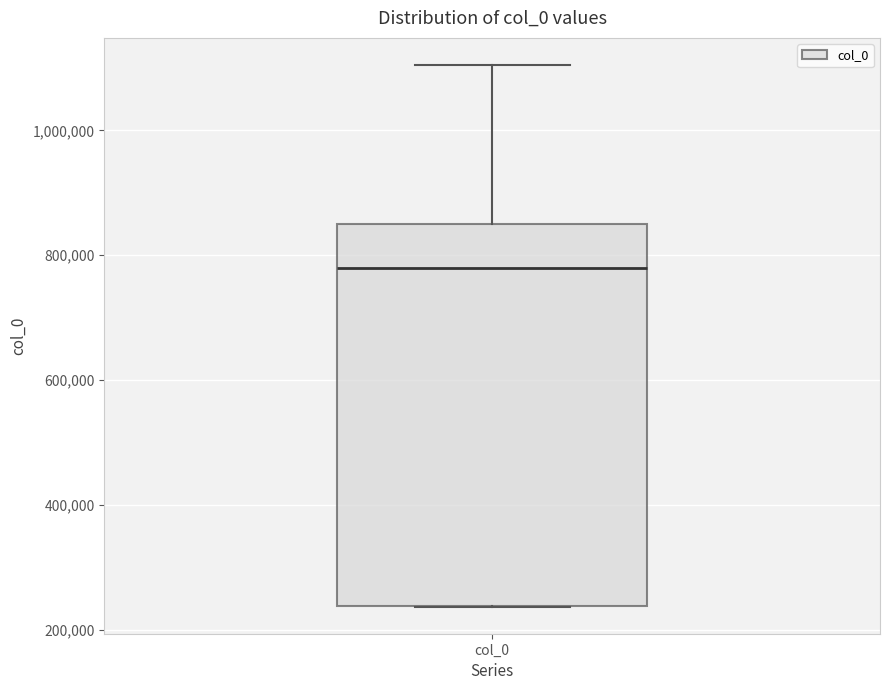

Transcribe this box plot: give where the median line is, the range the box spans, and where the two whiskers end, as read against the y-axis. The values are not printed on the chart, so give them approximately, as read against the axis.

median 780000, box 240000 to 840000, whiskers 240000 to 1100000